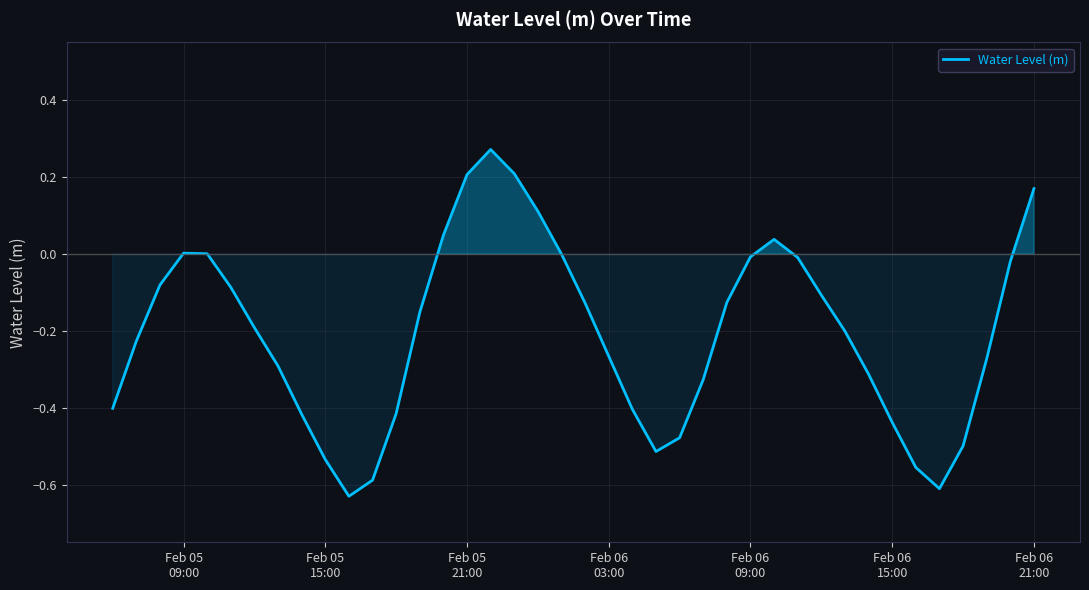

What is the sum of all values?

-8.2